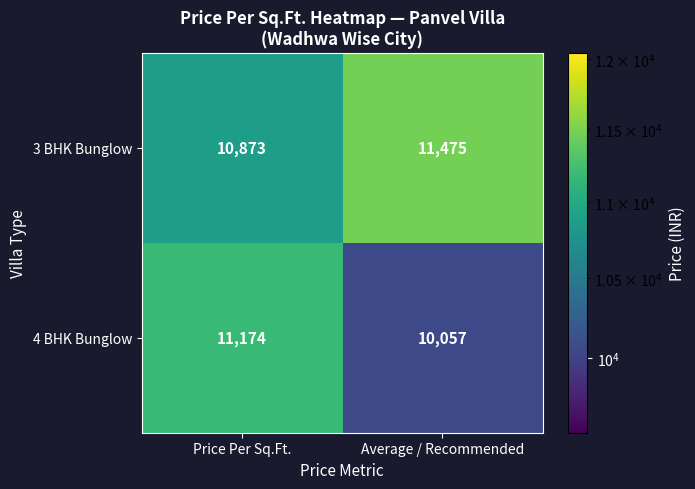

What is the sum of the 3 BHK Bunglow values at Price Per Sq.Ft. and Average / Recommended?

22348